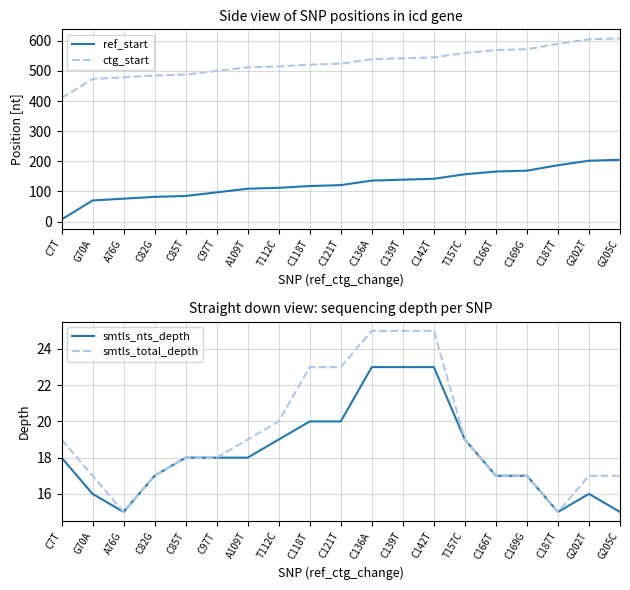

In smtls_nts_depth, how many points are lower than both neighbors (excluding endpoints)?

2